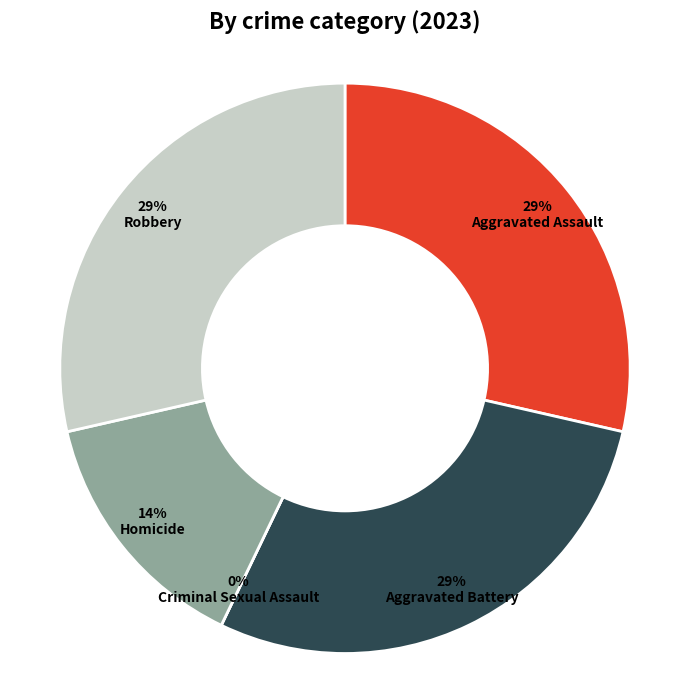

To the nearest percent, what is the combined percentage of Aggravated Battery and Homicide?

43%